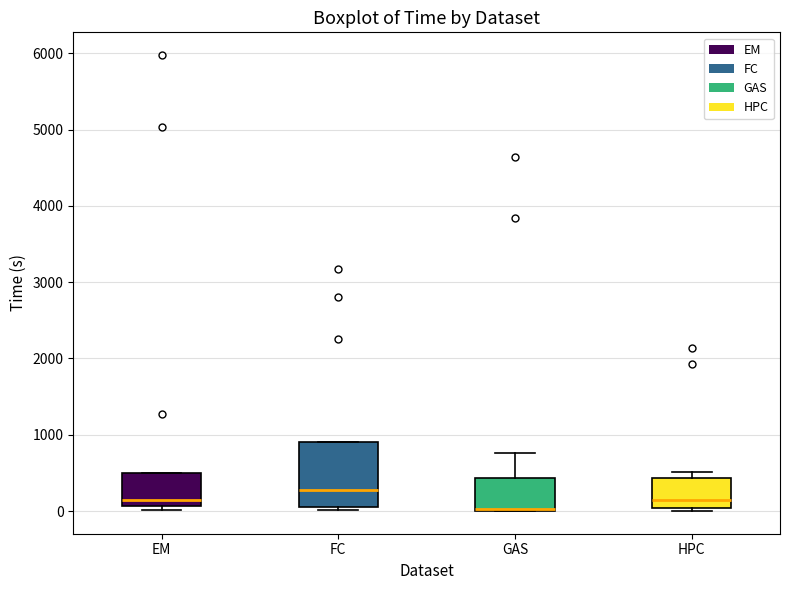

Where is the upper edge of the box for HPC on the y-axis? The values are not printed on the chart, so give them approximately, as read against the axis.

400